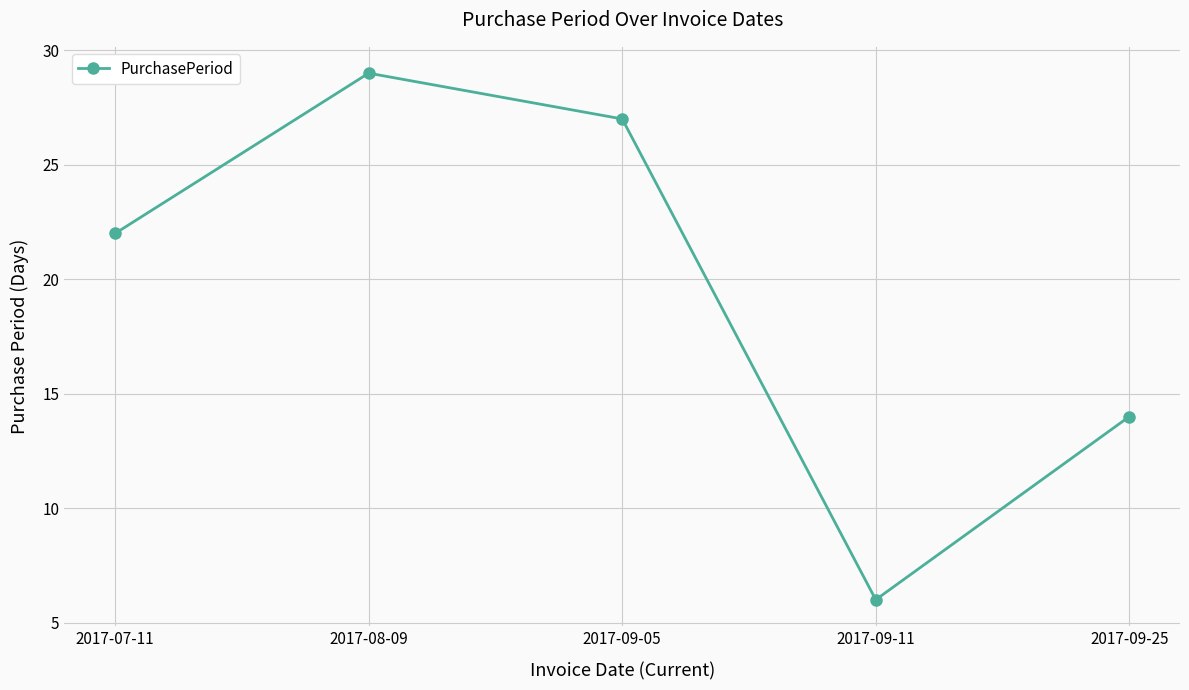

What is the sum of all values?

98